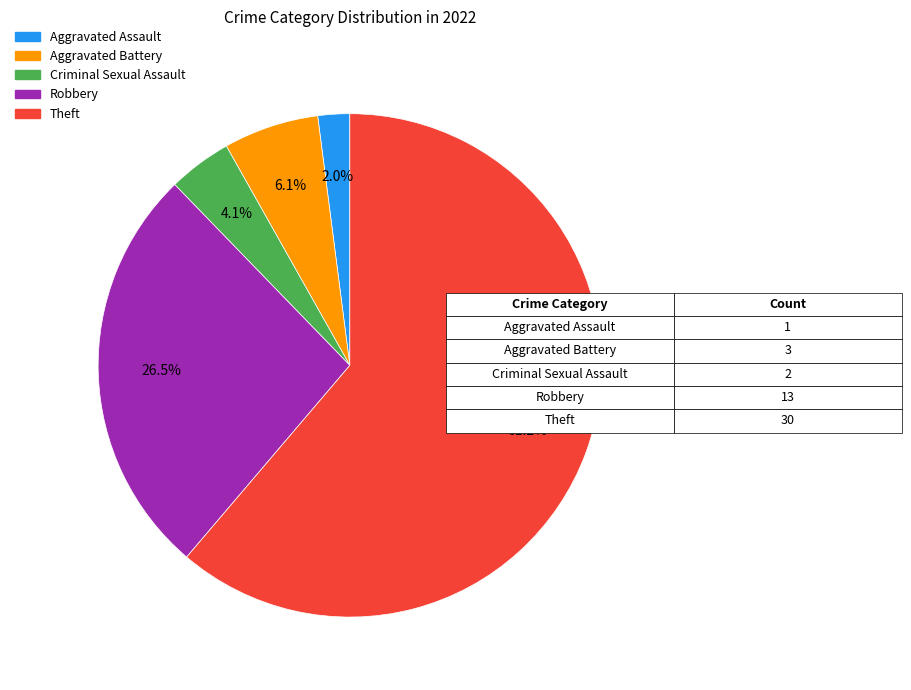

True or false: Aggravated Battery accounts for 6% of the total.

True